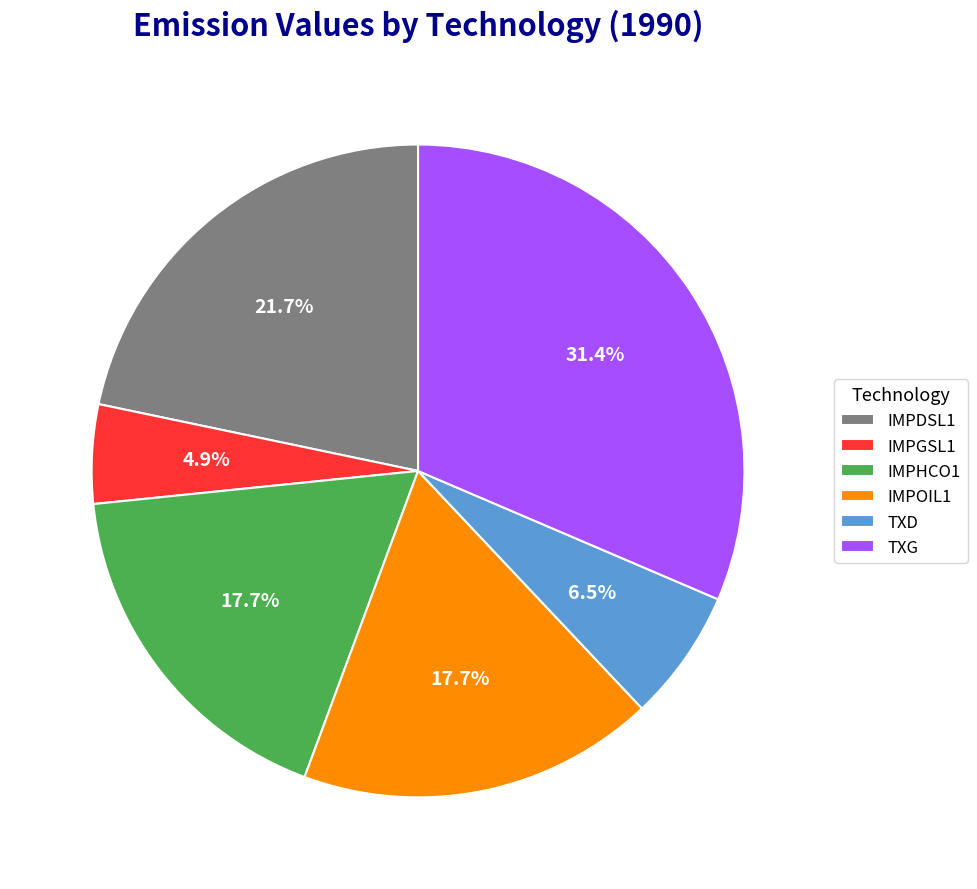

True or false: TXG accounts for 17% of the total.

False